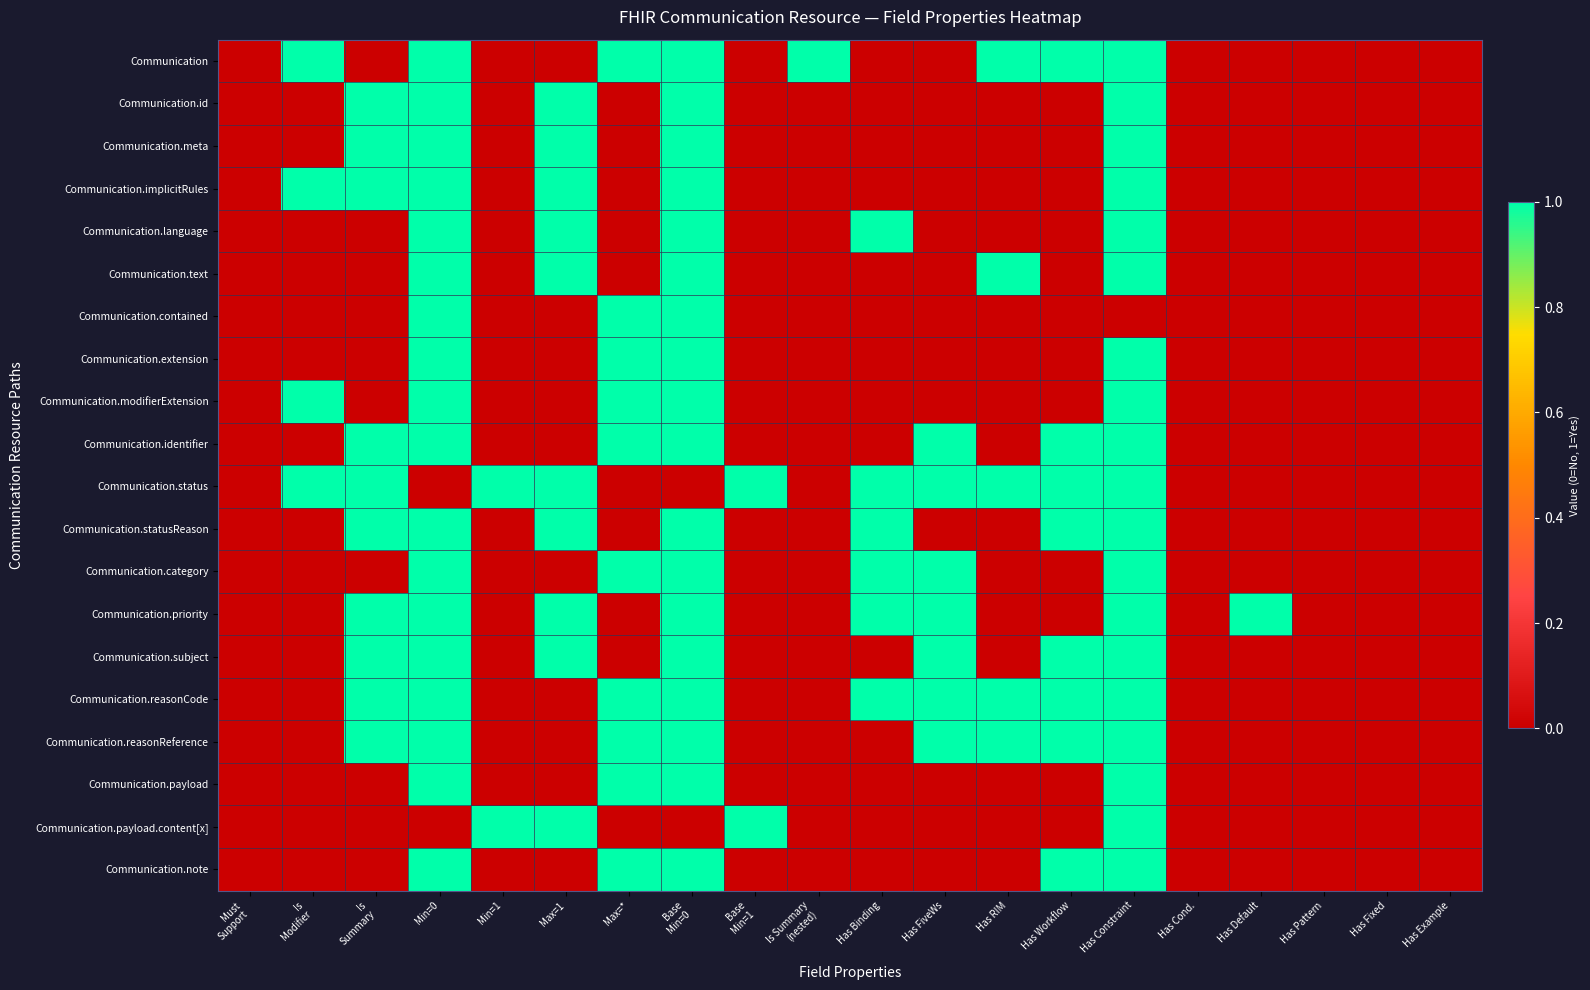

List the series in order of their peak value, lowest first.

Communication, Communication.id, Communication.meta, Communication.implicitRules, Communication.language, Communication.text, Communication.contained, Communication.extension, Communication.modifierExtension, Communication.identifier, Communication.status, Communication.statusReason, Communication.category, Communication.priority, Communication.subject, Communication.reasonCode, Communication.reasonReference, Communication.payload, Communication.payload.content[x], Communication.note